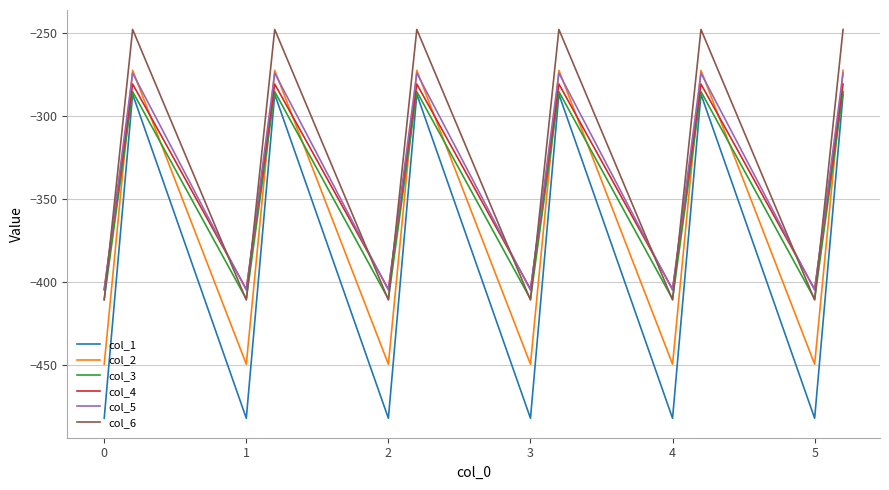

True or false: col_6 and col_1 intersect in this chart.

False